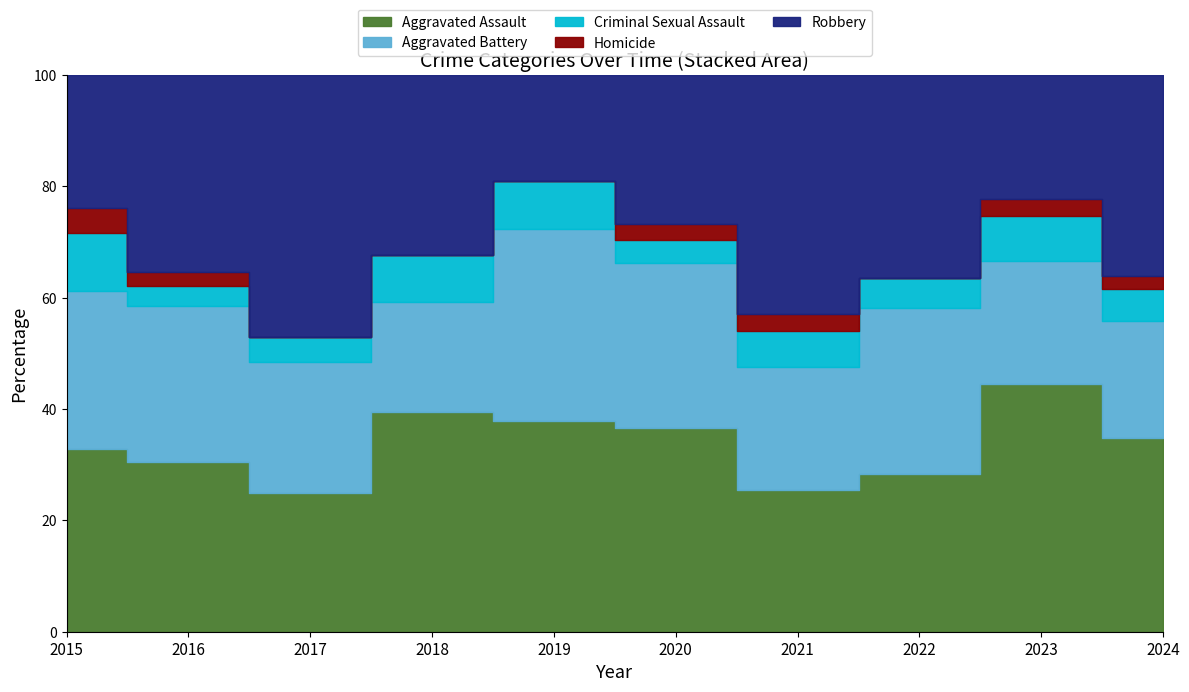

True or false: Aggravated Battery and Aggravated Assault intersect in this chart.

True